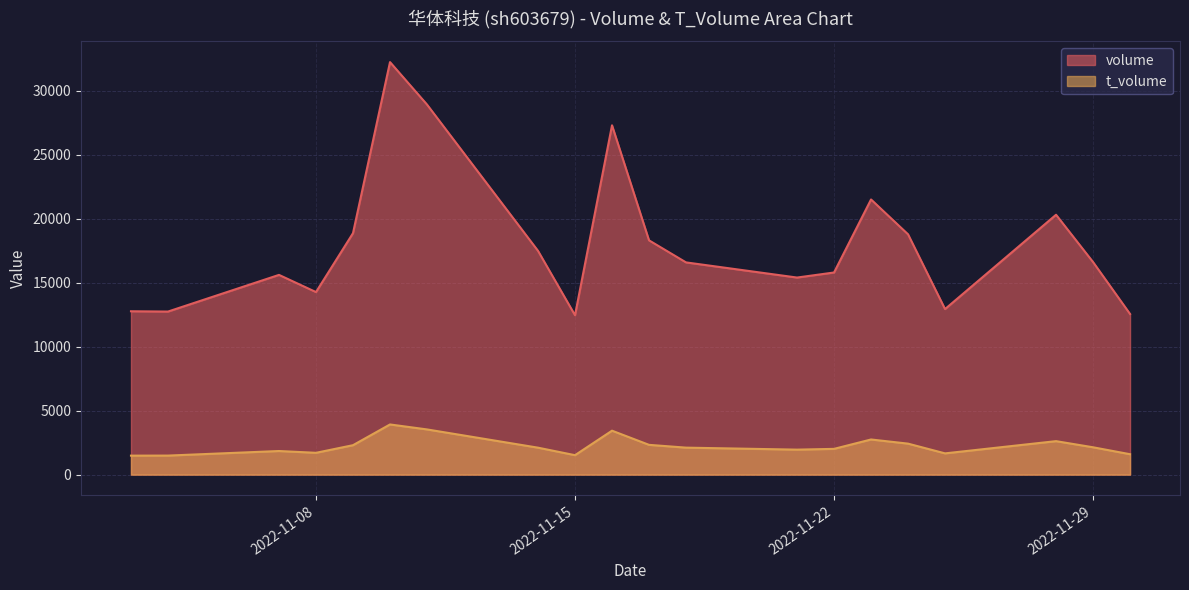

How many lines are shown in the chart?

2